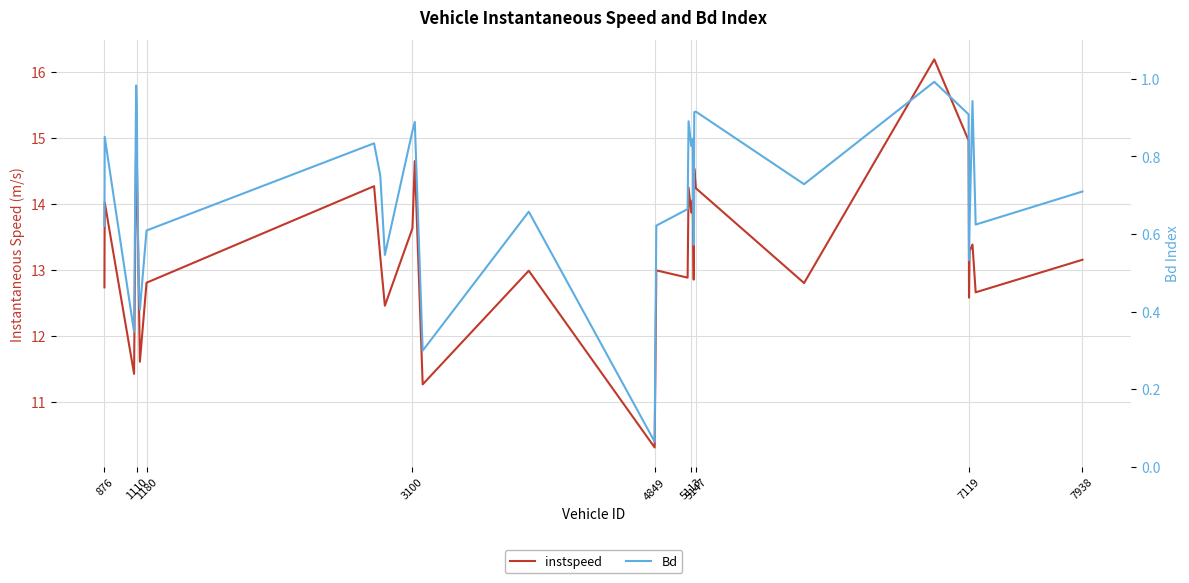

True or false: Bd has a value of 0.0 at 4849.

False